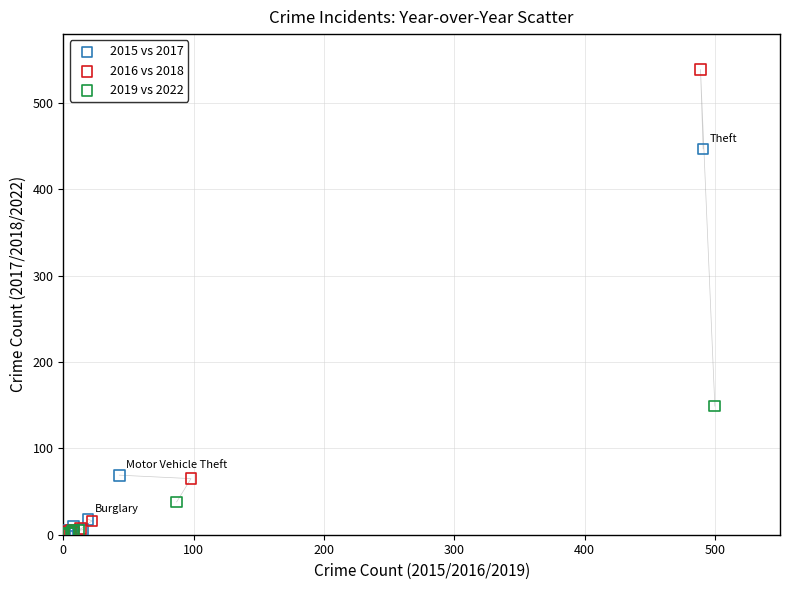

What are all the series names shown in the legend?

2015 vs 2017, 2016 vs 2018, 2019 vs 2022